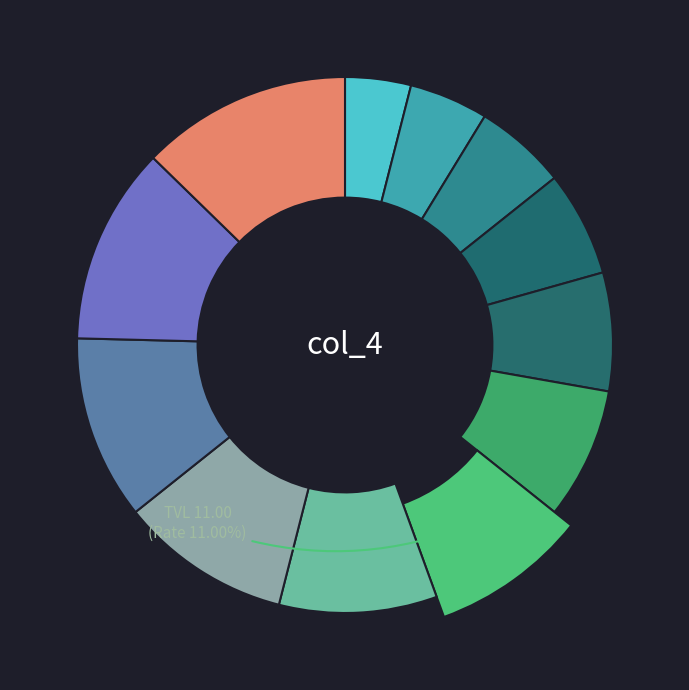

Which slice is the largest?

16